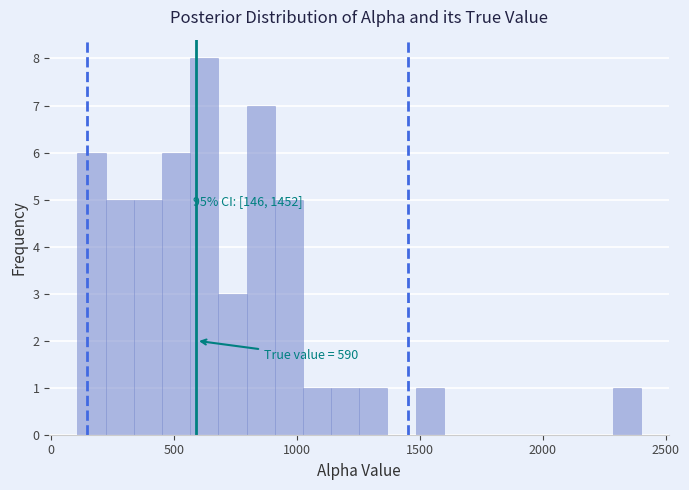

Around what value on the x-axis is the tallest bar? Give the approximate position of its centre, as read against the axis.

600